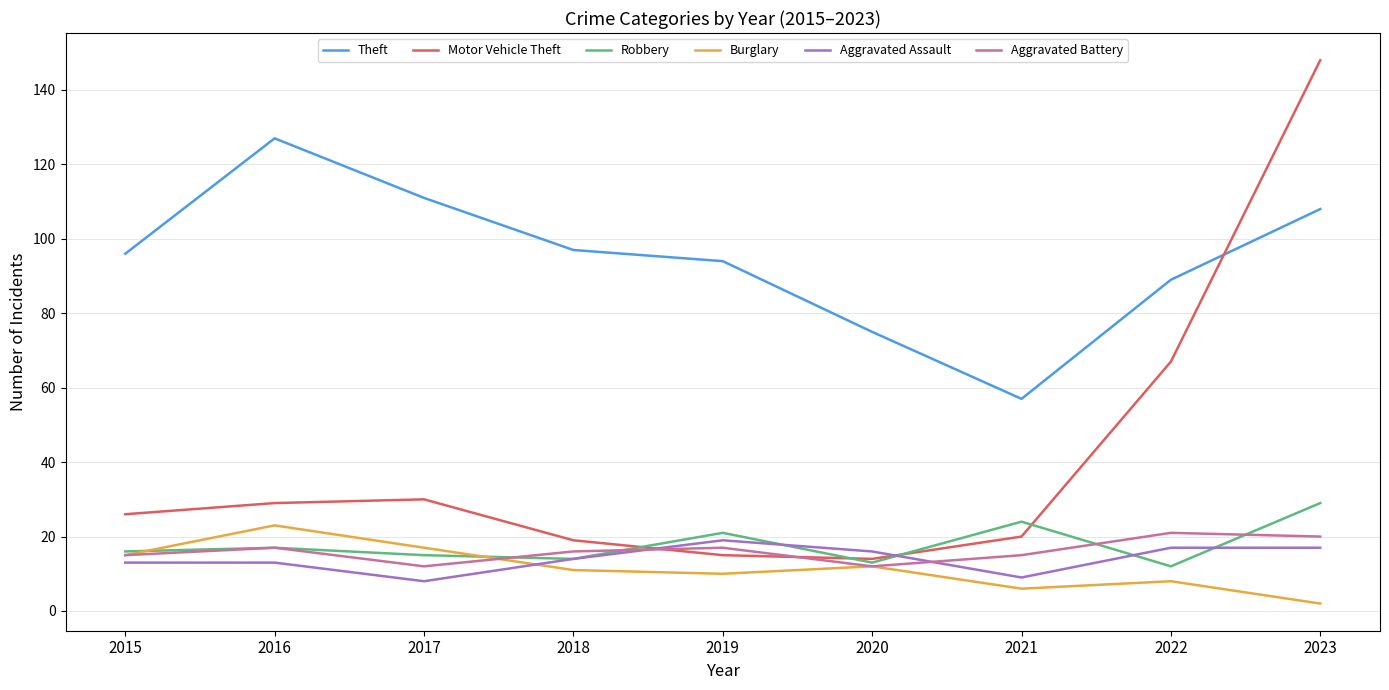

Rank the series by their maximum value, from lowest to highest.

Aggravated Assault, Aggravated Battery, Burglary, Robbery, Theft, Motor Vehicle Theft